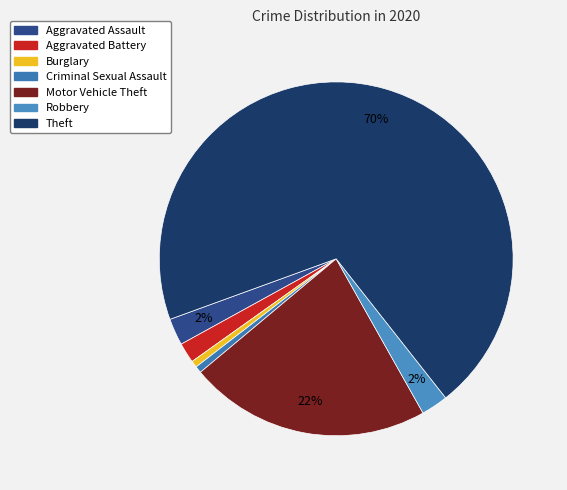

Is there a majority slice in this chart?

Yes